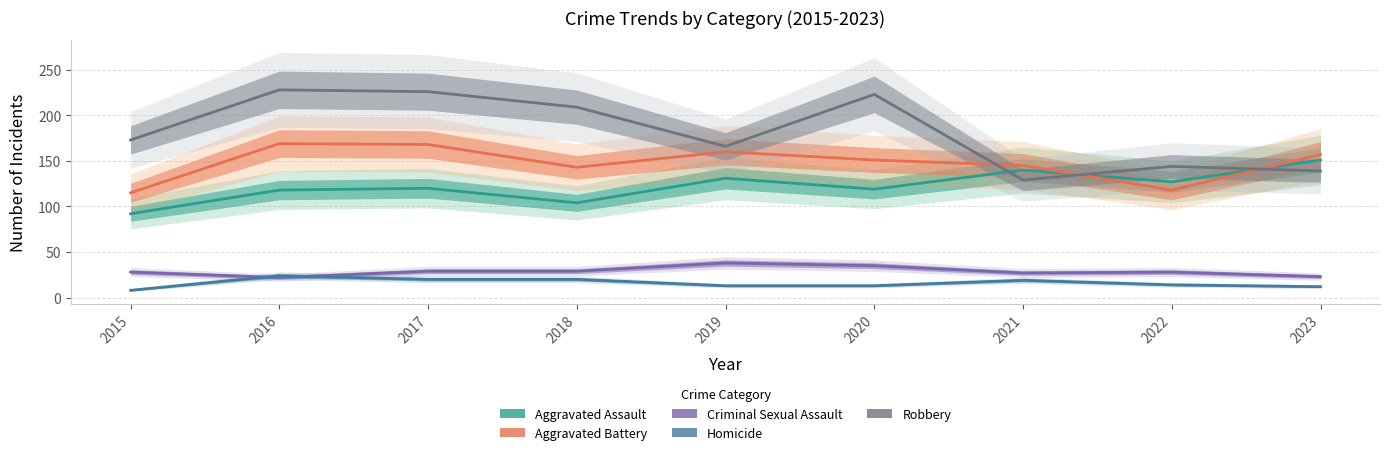

Reading left to right, transcribe all the data shown in this chart.

Aggravated Assault: 2015=92	2016=118	2017=120	2018=104	2019=131	2020=119	2021=140	2022=127	2023=151
Aggravated Battery: 2015=115	2016=169	2017=168	2018=143	2019=160	2020=151	2021=145	2022=118	2023=157
Criminal Sexual Assault: 2015=28	2016=22	2017=29	2018=29	2019=38	2020=35	2021=27	2022=28	2023=23
Homicide: 2015=8	2016=24	2017=20	2018=20	2019=13	2020=13	2021=19	2022=14	2023=12
Robbery: 2015=173	2016=228	2017=226	2018=209	2019=166	2020=223	2021=129	2022=144	2023=139